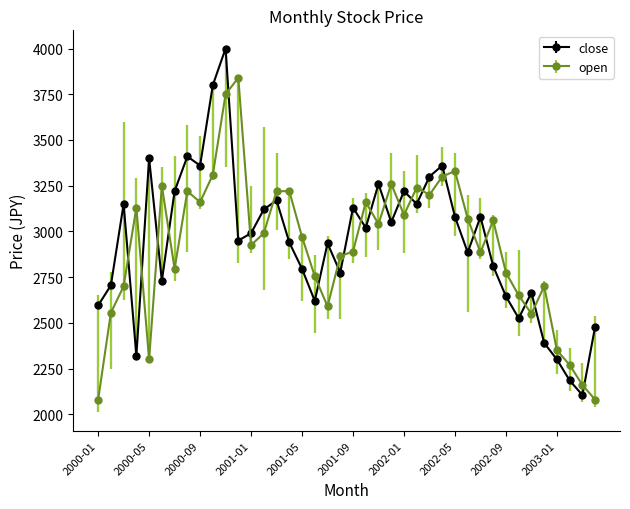

What are all the series names shown in the legend?

close, open